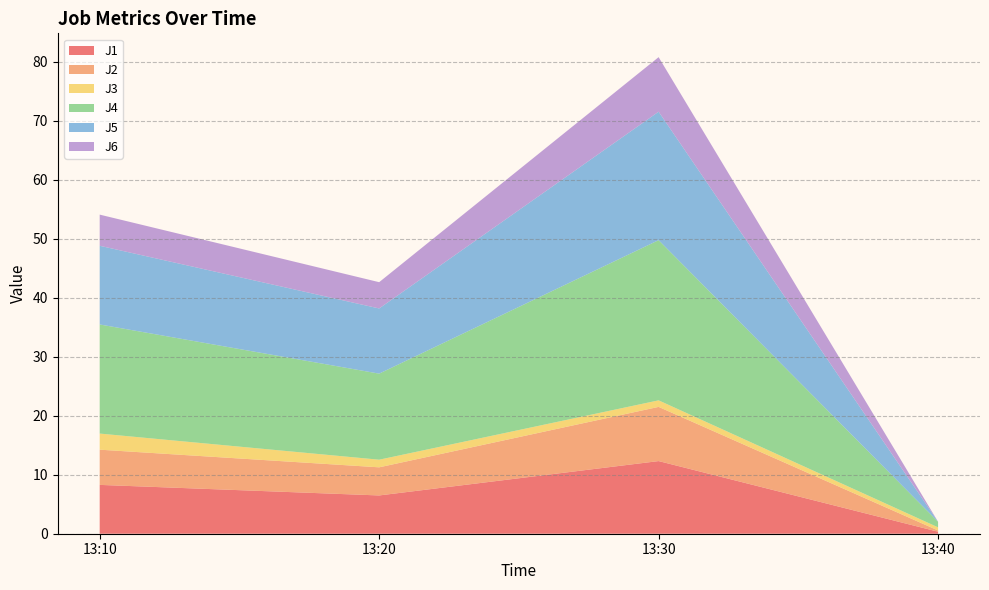

Reading left to right, transcribe all the data shown in this chart.

J1: 2022-11-01 13:10:00=8.3	2022-11-01 13:20:00=6.5	2022-11-01 13:30:00=12.3	2022-11-01 13:40:00=0.3
J2: 2022-11-01 13:10:00=6.0	2022-11-01 13:20:00=4.8	2022-11-01 13:30:00=9.2	2022-11-01 13:40:00=0.2
J3: 2022-11-01 13:10:00=2.7	2022-11-01 13:20:00=1.3	2022-11-01 13:30:00=1.1	2022-11-01 13:40:00=0.5
J4: 2022-11-01 13:10:00=18.5	2022-11-01 13:20:00=14.6	2022-11-01 13:30:00=27.2	2022-11-01 13:40:00=0.9
J5: 2022-11-01 13:10:00=13.3	2022-11-01 13:20:00=11.1	2022-11-01 13:30:00=21.8	2022-11-01 13:40:00=0.0
J6: 2022-11-01 13:10:00=5.3	2022-11-01 13:20:00=4.5	2022-11-01 13:30:00=9.2	2022-11-01 13:40:00=0.0